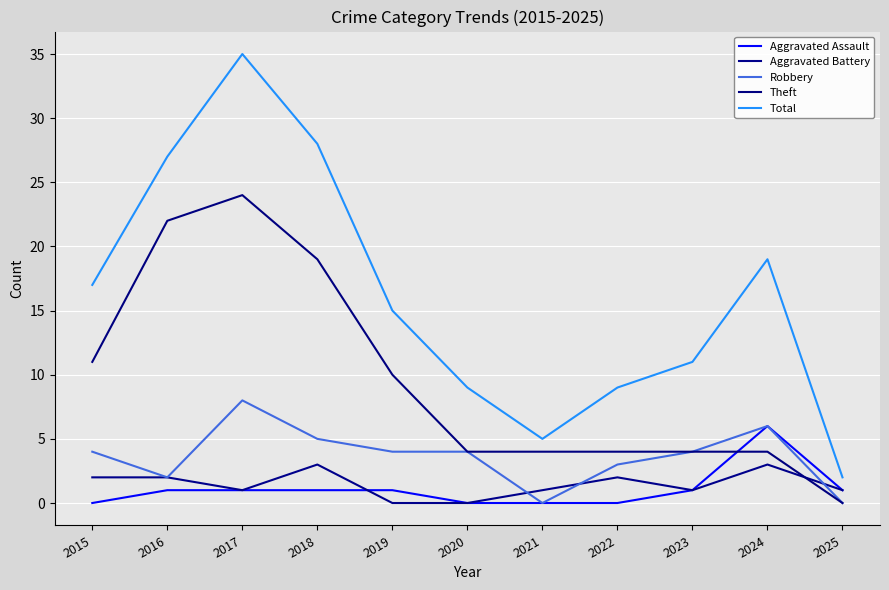

Reading right to left, transcribe all the data shown in this chart.

Aggravated Assault: 1	6	1	0	0	0	1	1	1	1	0
Aggravated Battery: 1	3	1	2	1	0	0	3	1	2	2
Robbery: 0	6	4	3	0	4	4	5	8	2	4
Theft: 0	4	4	4	4	4	10	19	24	22	11
Total: 2	19	11	9	5	9	15	28	35	27	17